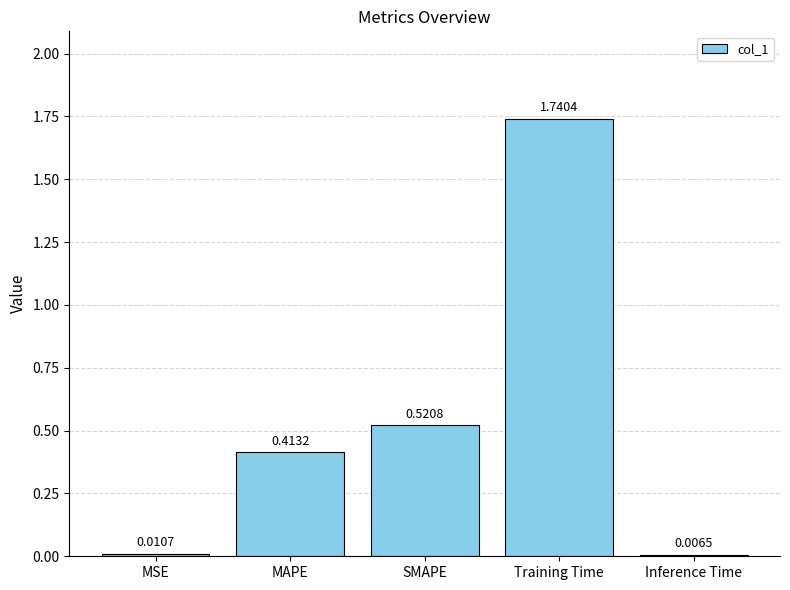

What is the difference between the values at SMAPE and Training Time?

1.2